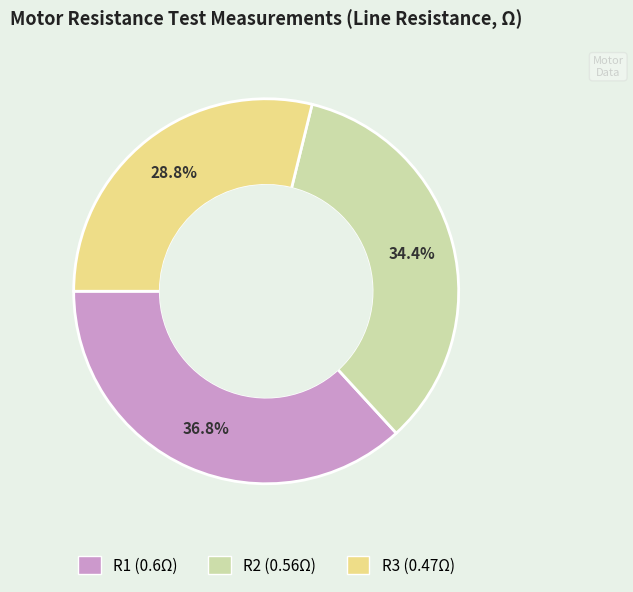

Is it true that R2 is 22% of the pie?

False